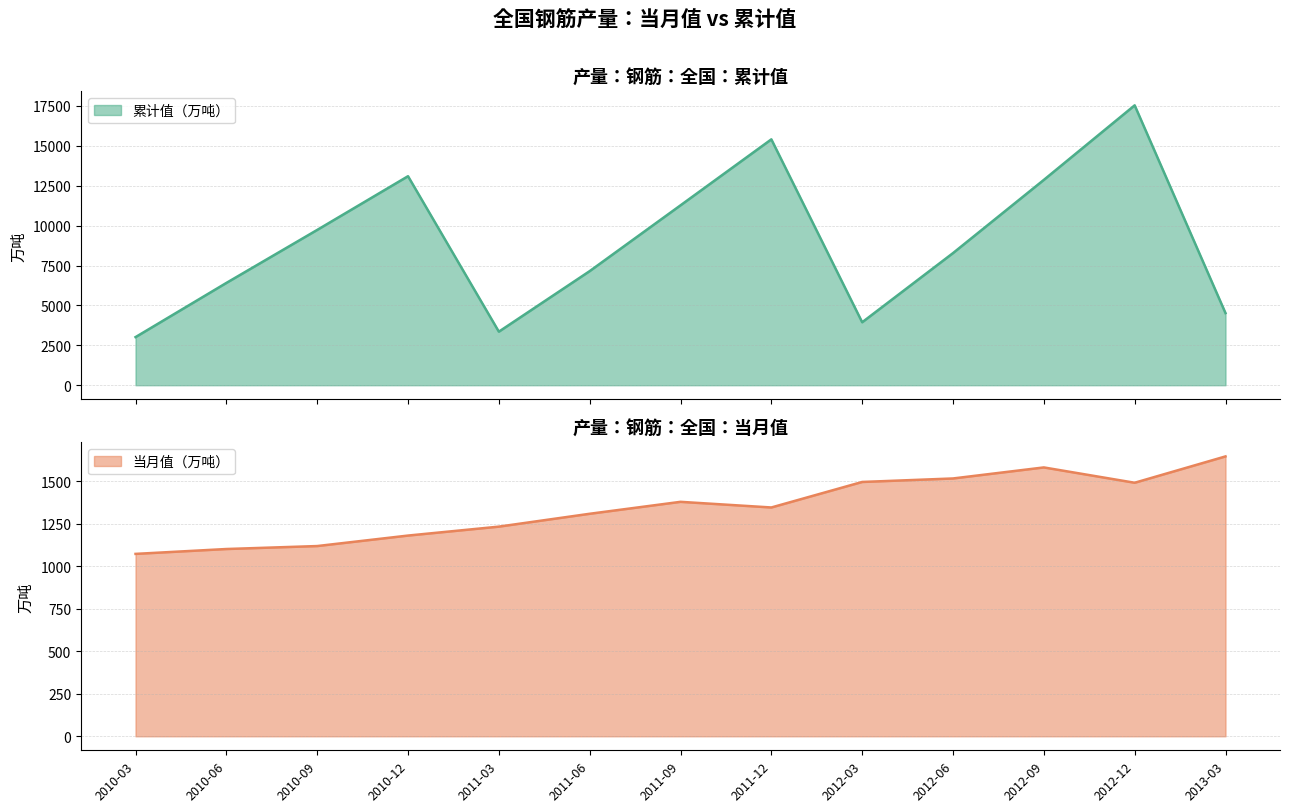

What is the label of the 12th point from the left?

2012-12